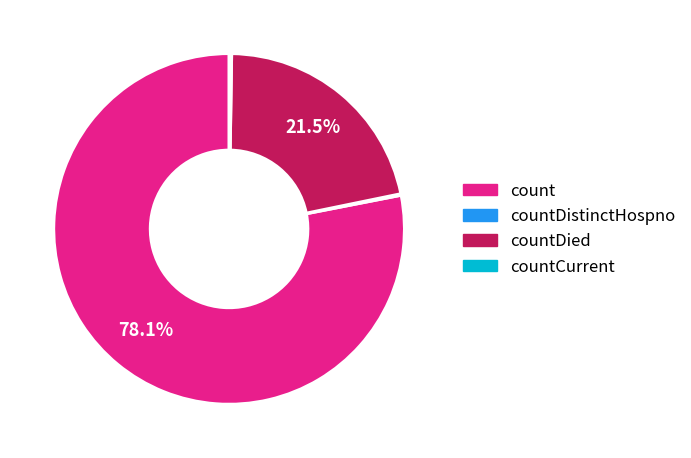

Between count and countDied, which is larger?

count